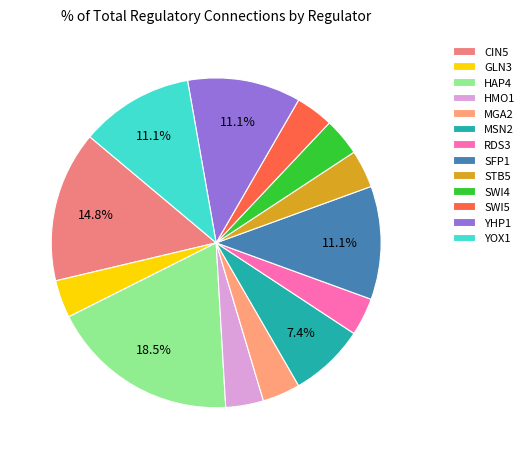

To the nearest percent, what is the average slice percentage?

8%